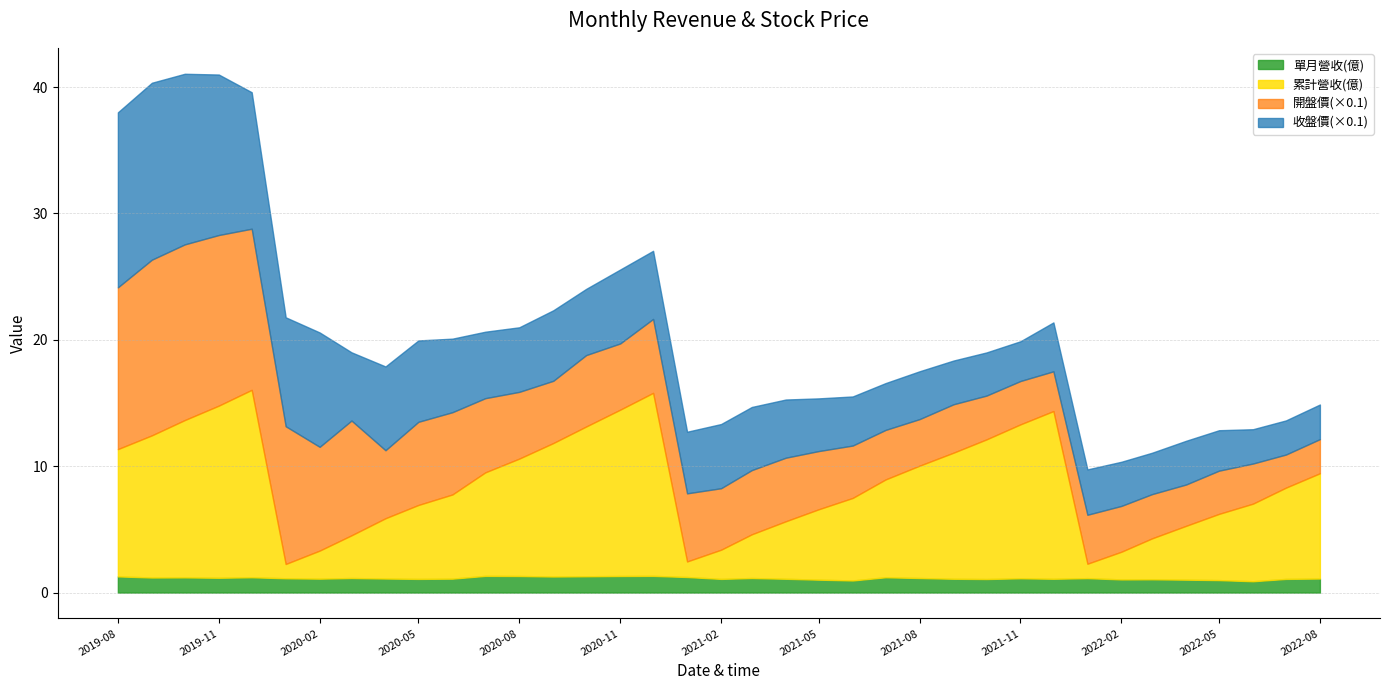

Is the value of 累計營收(累計) at 2020-12 greater than the value of 累計營收(單月) at 2021-11?

Yes